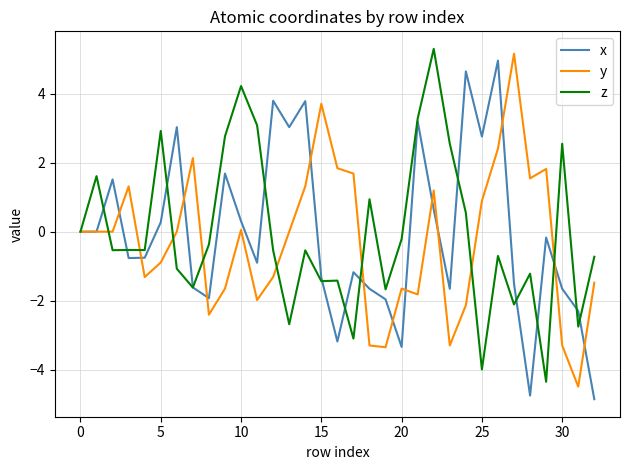

What is the maximum value shown in the chart?

5.3